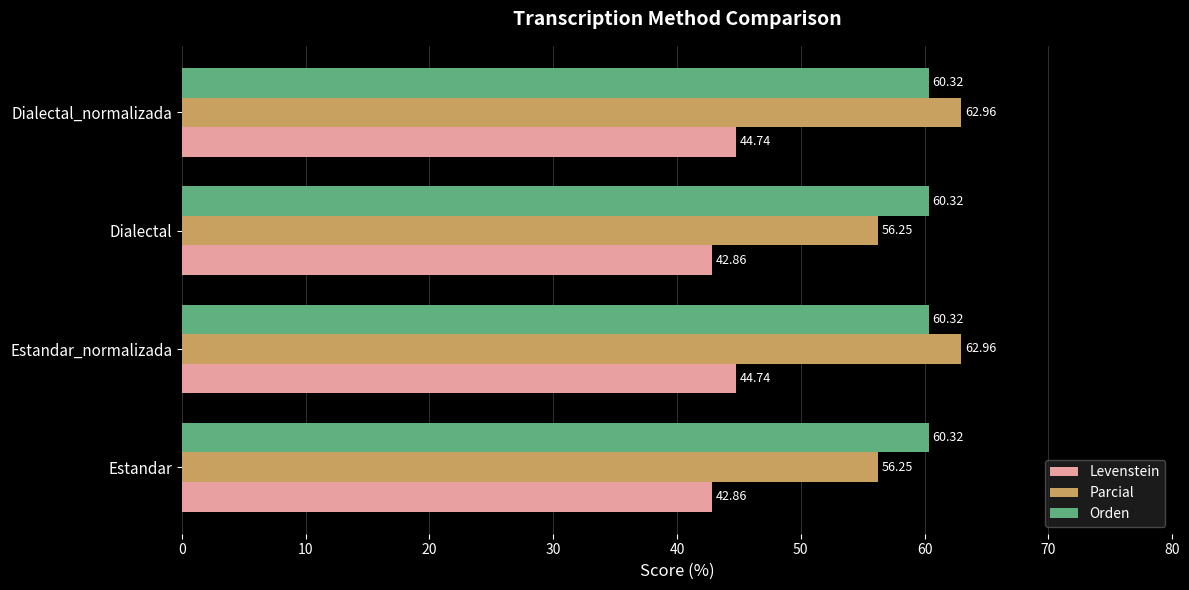

Which series has the largest total across all categories?

Orden